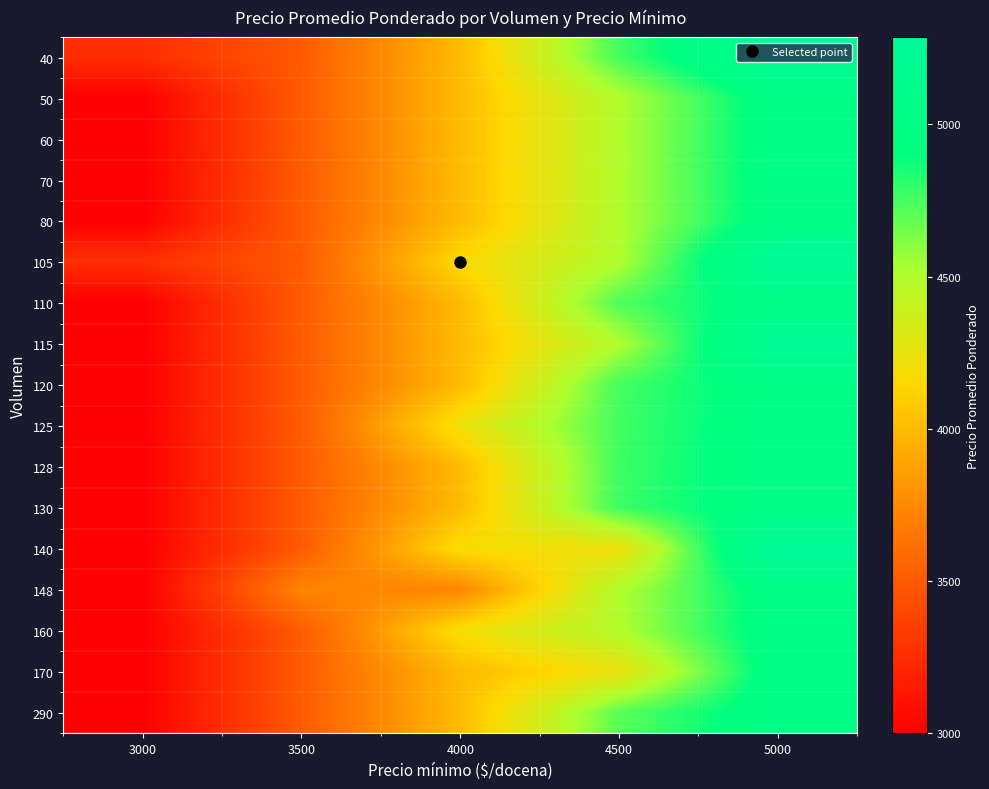

Rank the series by their maximum value, from highest to lowest.

140, 105, 40, 115, 50, 60, 70, 80, 110, 120, 125, 128, 130, 148, 160, 170, 290